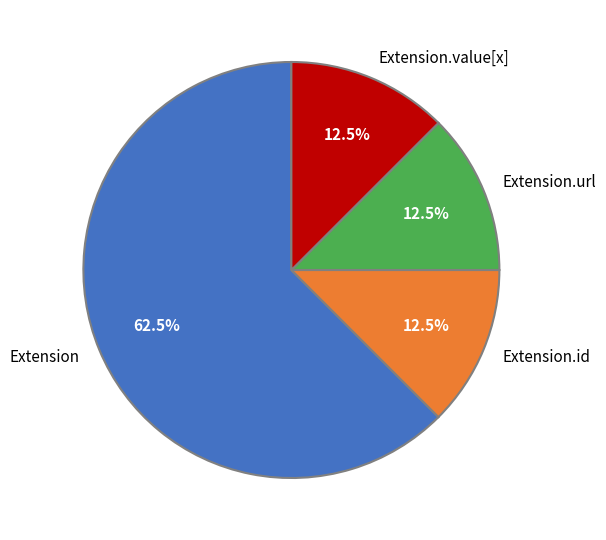

What is the largest slice in the pie chart?

Extension